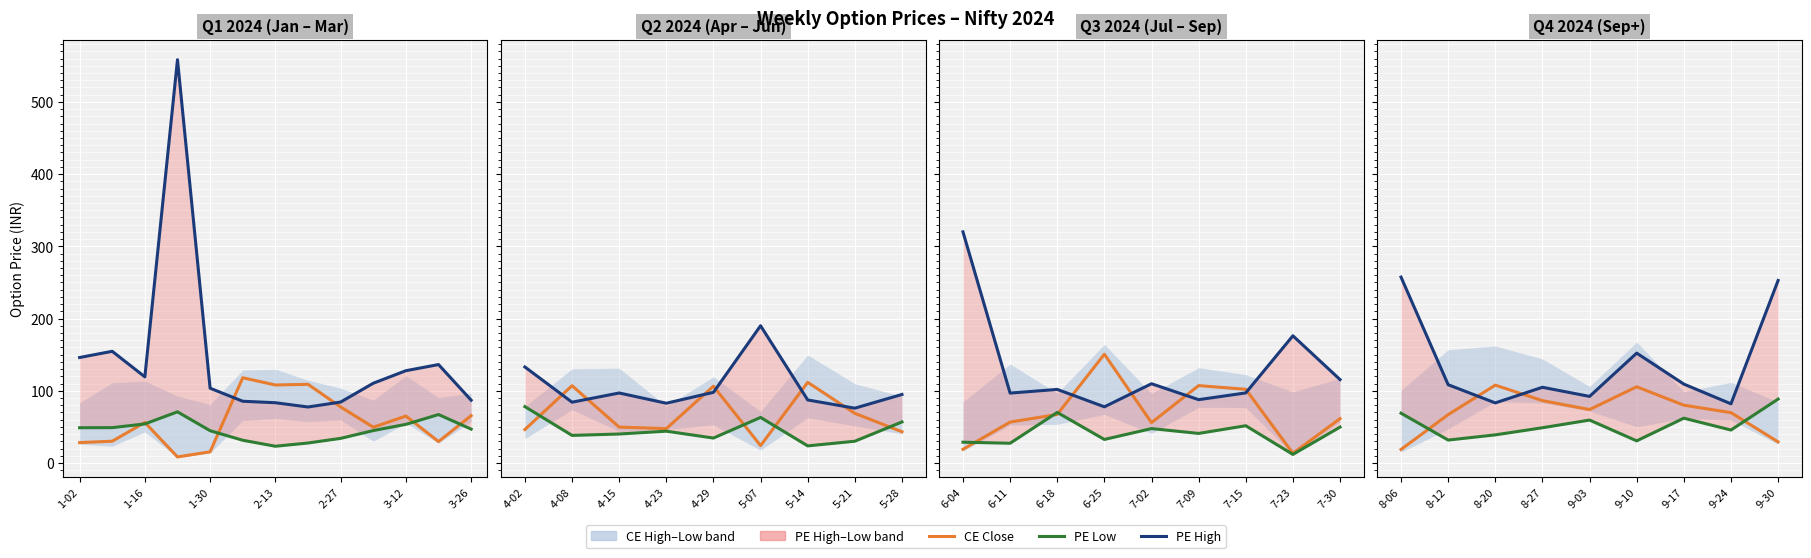

Is this an area chart (filled region under the line)?

No